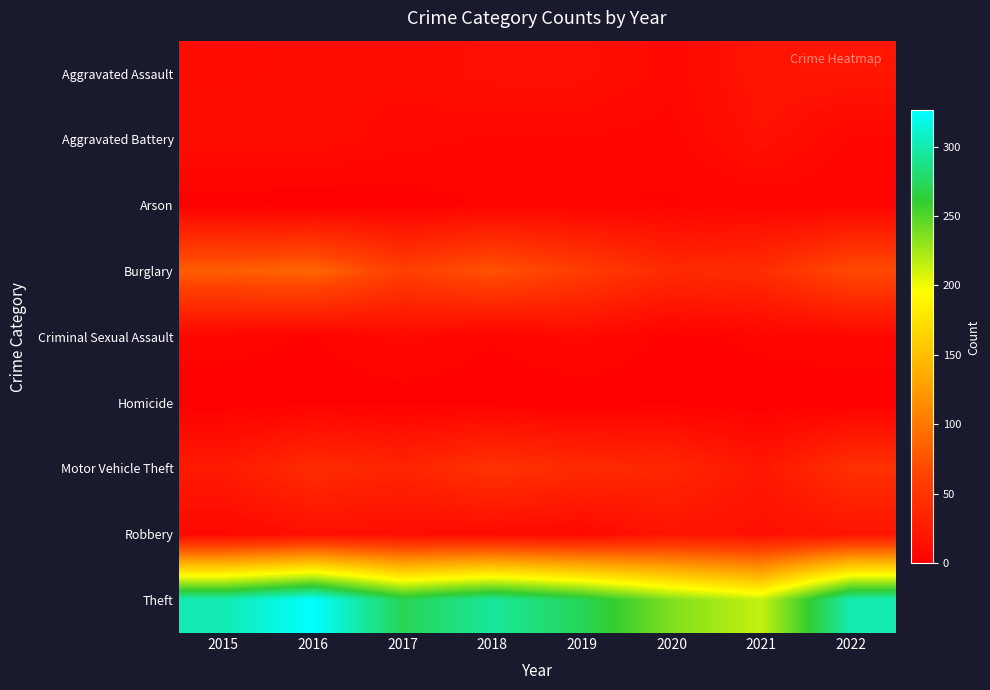

Reading left to right, transcribe all the data shown in this chart.

Aggravated Assault: 2015=11	2016=12	2017=12	2018=16	2019=16	2020=9	2021=20	2022=21
Aggravated Battery: 2015=13	2016=13	2017=9	2018=7	2019=7	2020=6	2021=17	2022=7
Arson: 2015=1	2016=0	2017=1	2018=4	2019=4	2020=3	2021=4	2022=4
Burglary: 2015=82	2016=88	2017=60	2018=75	2019=58	2020=40	2021=43	2022=69
Criminal Sexual Assault: 2015=6	2016=3	2017=9	2018=4	2019=9	2020=2	2021=5	2022=7
Homicide: 2015=0	2016=1	2017=1	2018=0	2019=0	2020=1	2021=0	2022=0
Motor Vehicle Theft: 2015=25	2016=42	2017=35	2018=48	2019=41	2020=37	2021=22	2022=46
Robbery: 2015=8	2016=15	2017=13	2018=11	2019=8	2020=19	2021=15	2022=19
Theft: 2015=302	2016=326	2017=272	2018=294	2019=273	2020=236	2021=214	2022=301